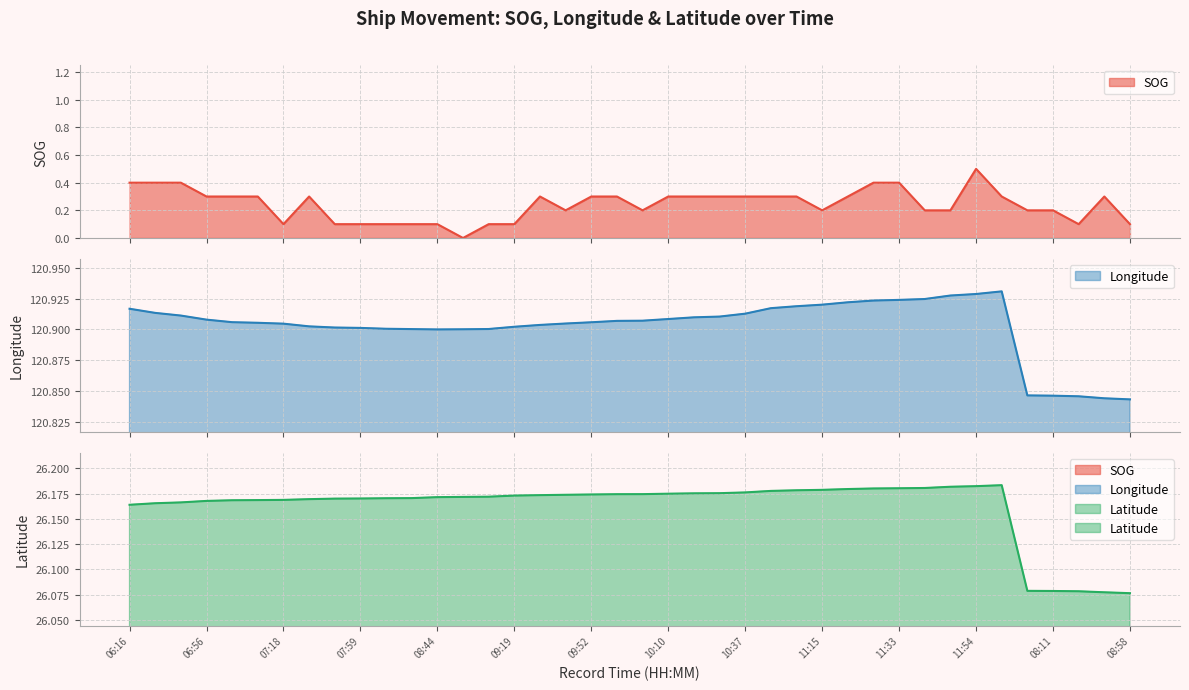

Is the value of Longitude at 07:59 greater than the value of SOG at 11:24?

Yes